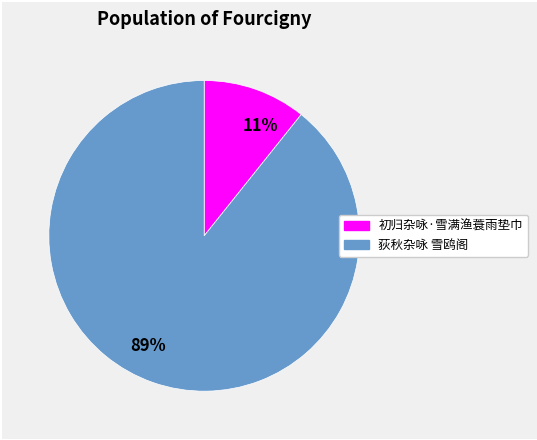

Which slice is the smallest?

11%